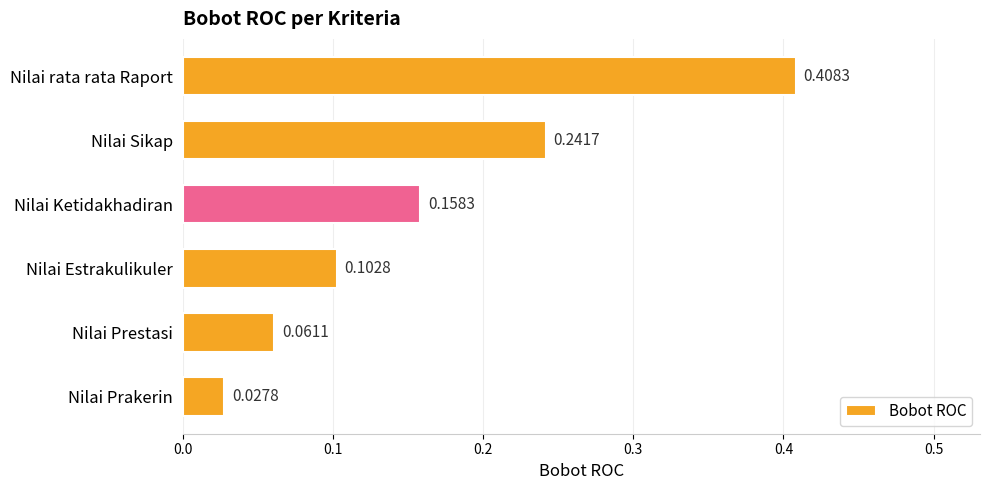

List the labels in order of value, largest first.

Nilai rata rata Raport, Nilai Sikap, Nilai Ketidakhadiran, Nilai Estrakulikuler, Nilai Prestasi, Nilai Prakerin